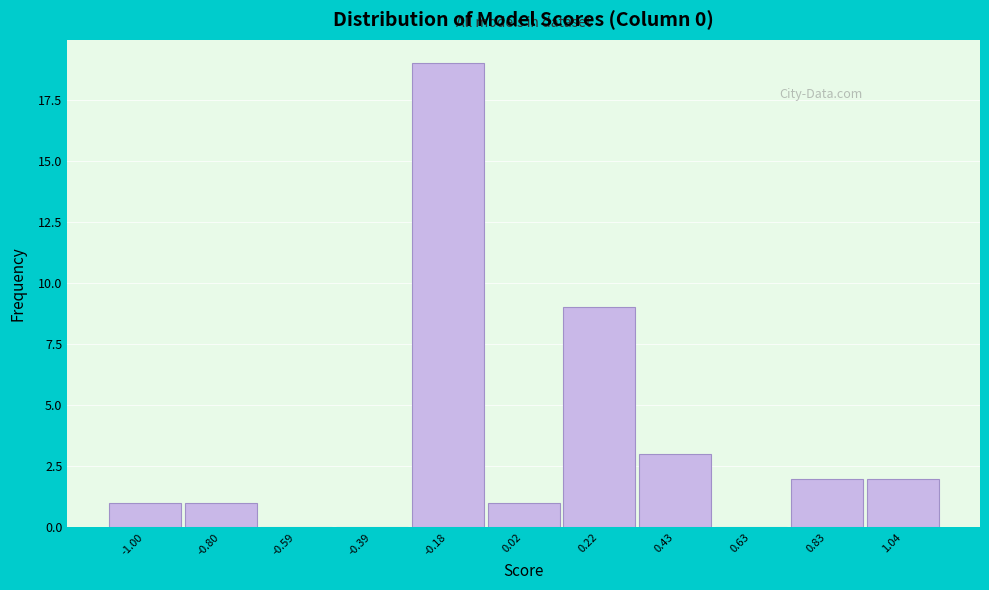

Reading left to right, transcribe all the data shown in this chart.

-1.00=1	-0.80=1	-0.59=0	-0.39=0	-0.18=19	0.02=1	0.22=9	0.43=3	0.63=0	0.83=2	1.04=2